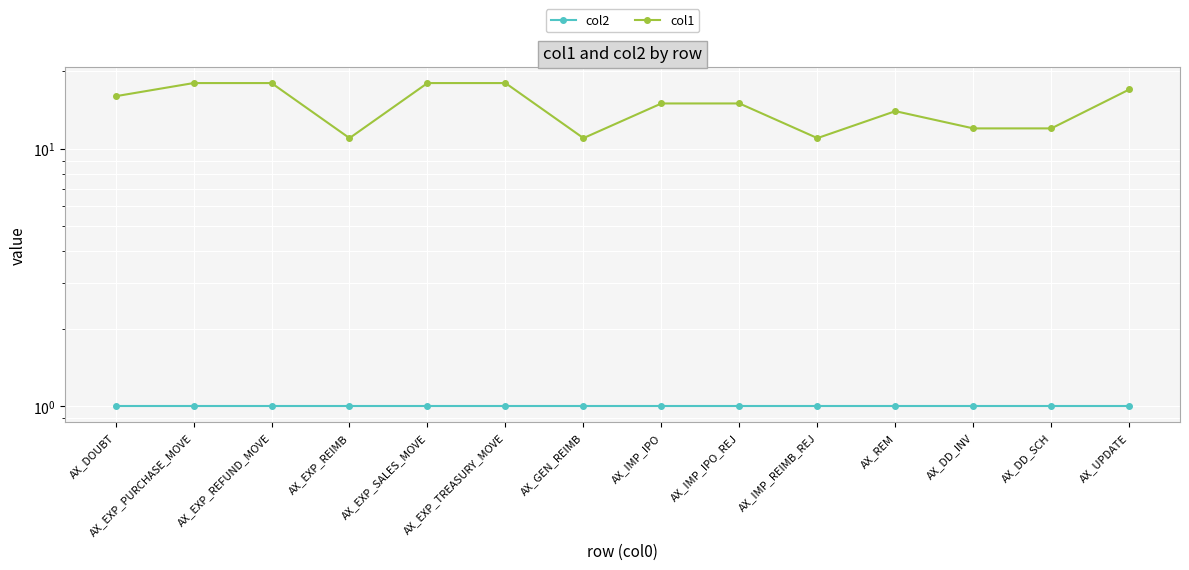

How many categories are shown in the chart?

14